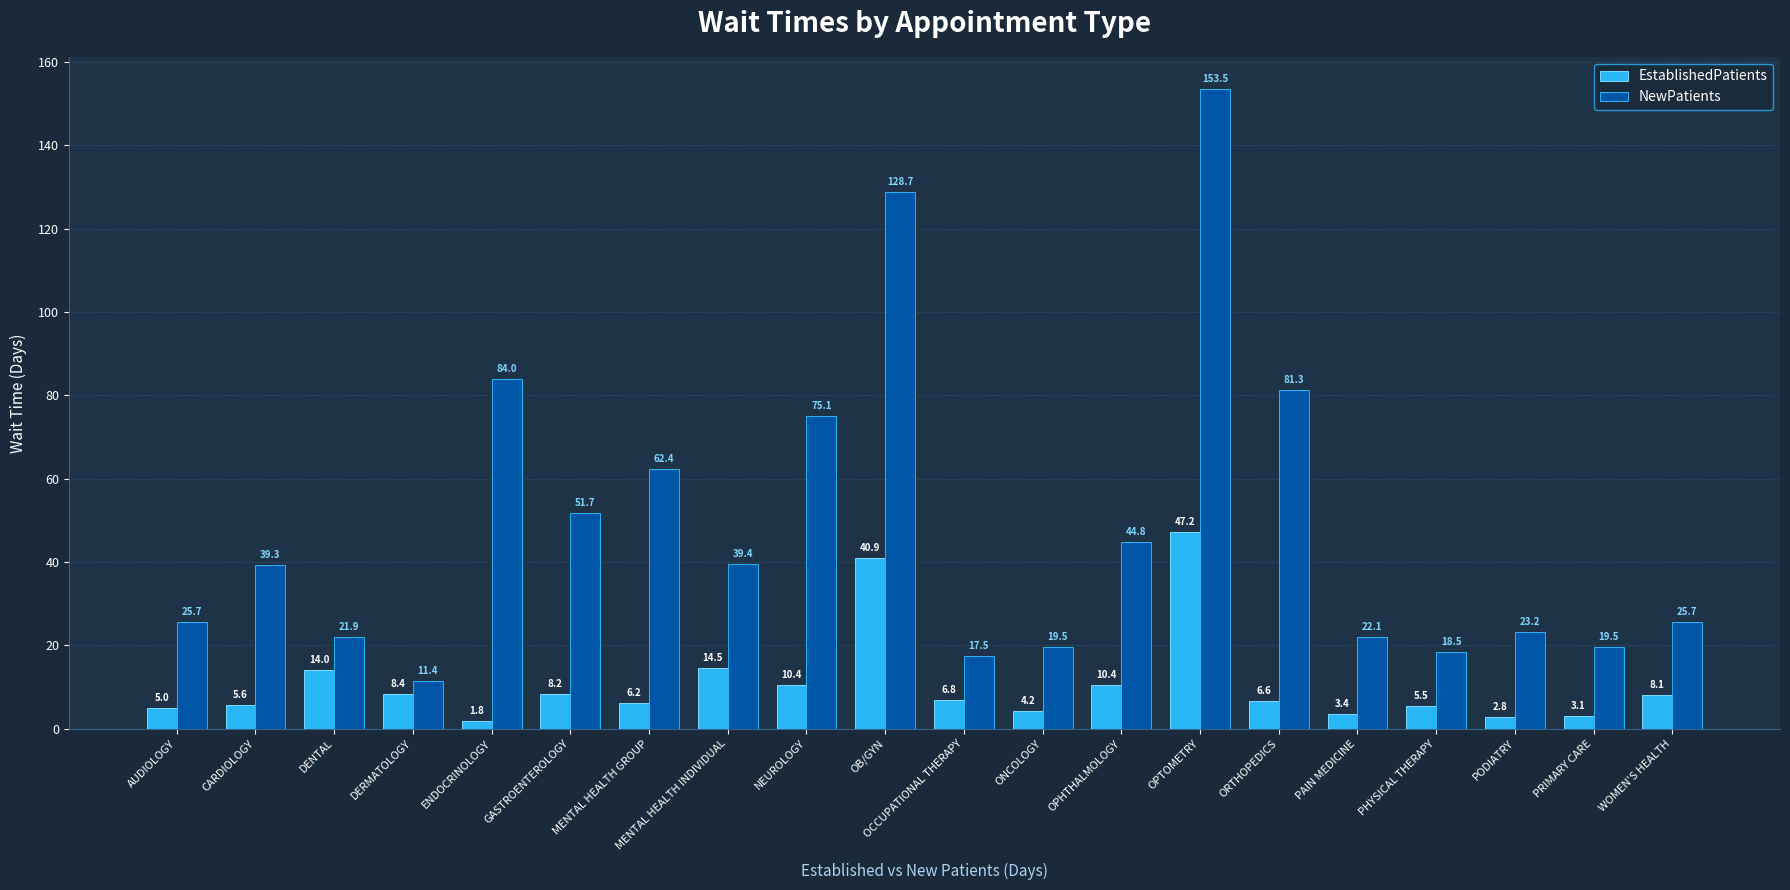

Reading left to right, extract all data points from this chart.

EstablishedPatients: AUDIOLOGY=5.0	CARDIOLOGY=5.6	DENTAL=14.0	DERMATOLOGY=8.4	ENDOCRINOLOGY=1.8	GASTROENTEROLOGY=8.2	MENTAL HEALTH GROUP=6.2	MENTAL HEALTH INDIVIDUAL=14.5	NEUROLOGY=10.4	OB/GYN=40.9	OCCUPATIONAL THERAPY=6.8	ONCOLOGY=4.2	OPHTHALMOLOGY=10.4	OPTOMETRY=47.2	ORTHOPEDICS=6.6	PAIN MEDICINE=3.4	PHYSICAL THERAPY=5.5	PODIATRY=2.8	PRIMARY CARE=3.1	WOMEN'S HEALTH=8.1
NewPatients: AUDIOLOGY=25.7	CARDIOLOGY=39.3	DENTAL=21.9	DERMATOLOGY=11.4	ENDOCRINOLOGY=84.0	GASTROENTEROLOGY=51.7	MENTAL HEALTH GROUP=62.4	MENTAL HEALTH INDIVIDUAL=39.4	NEUROLOGY=75.1	OB/GYN=128.7	OCCUPATIONAL THERAPY=17.5	ONCOLOGY=19.5	OPHTHALMOLOGY=44.8	OPTOMETRY=153.5	ORTHOPEDICS=81.3	PAIN MEDICINE=22.1	PHYSICAL THERAPY=18.5	PODIATRY=23.2	PRIMARY CARE=19.5	WOMEN'S HEALTH=25.7